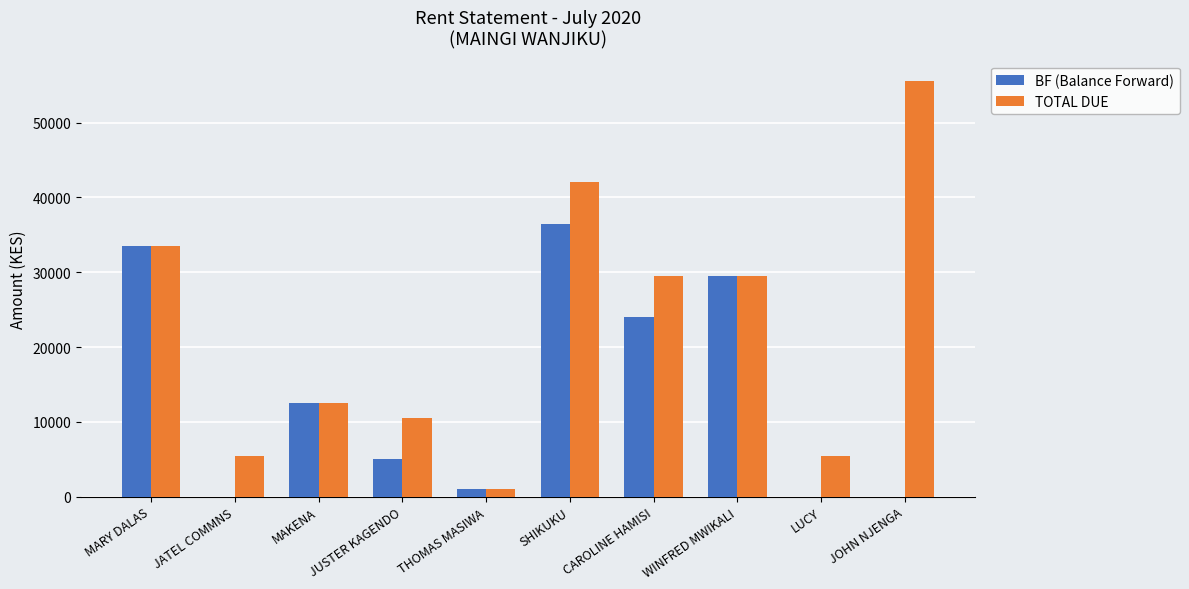

What is the total value across all series at THOMAS MASIWA?

2000